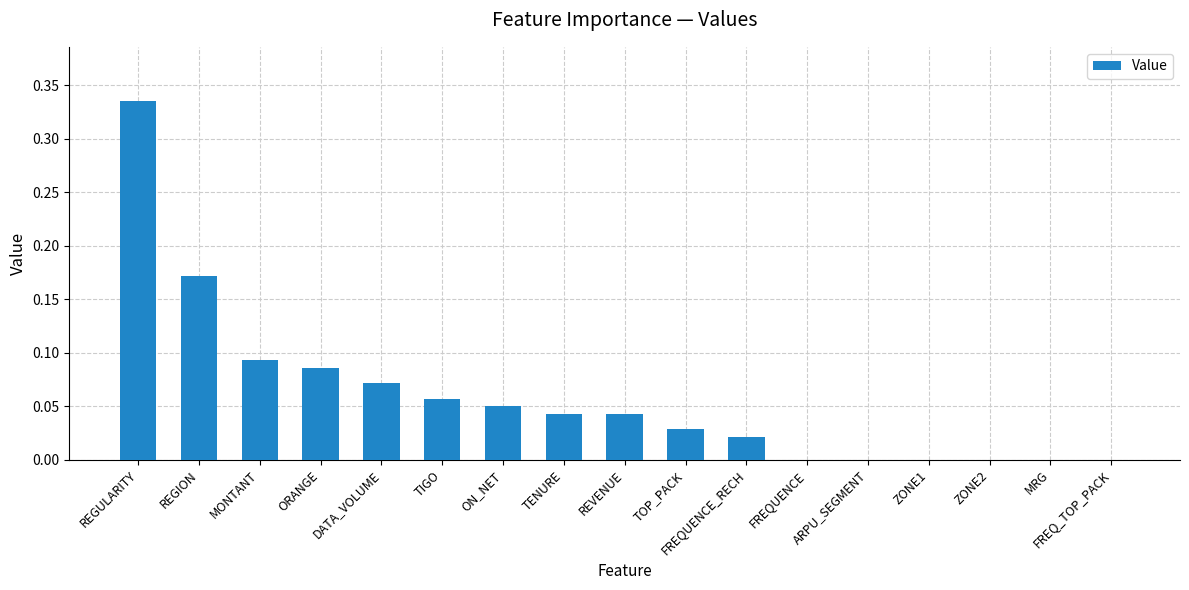

Between TOP_PACK and MONTANT, which is larger?

MONTANT